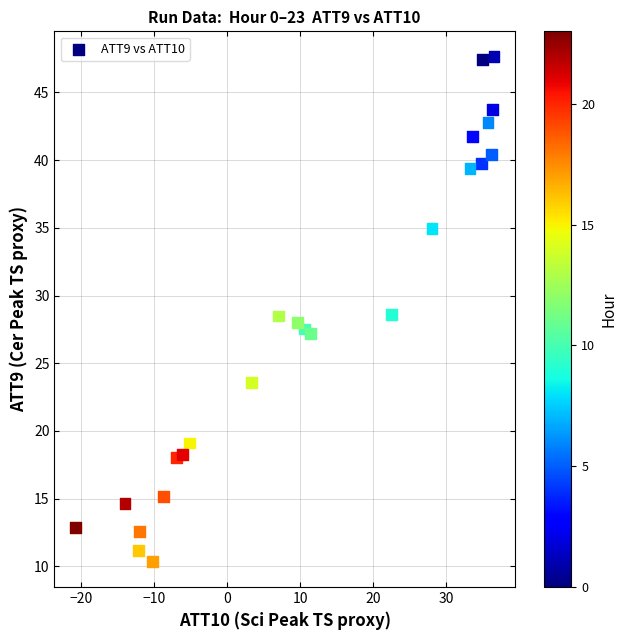

What is the range of Y values (max minus min)?

37.3